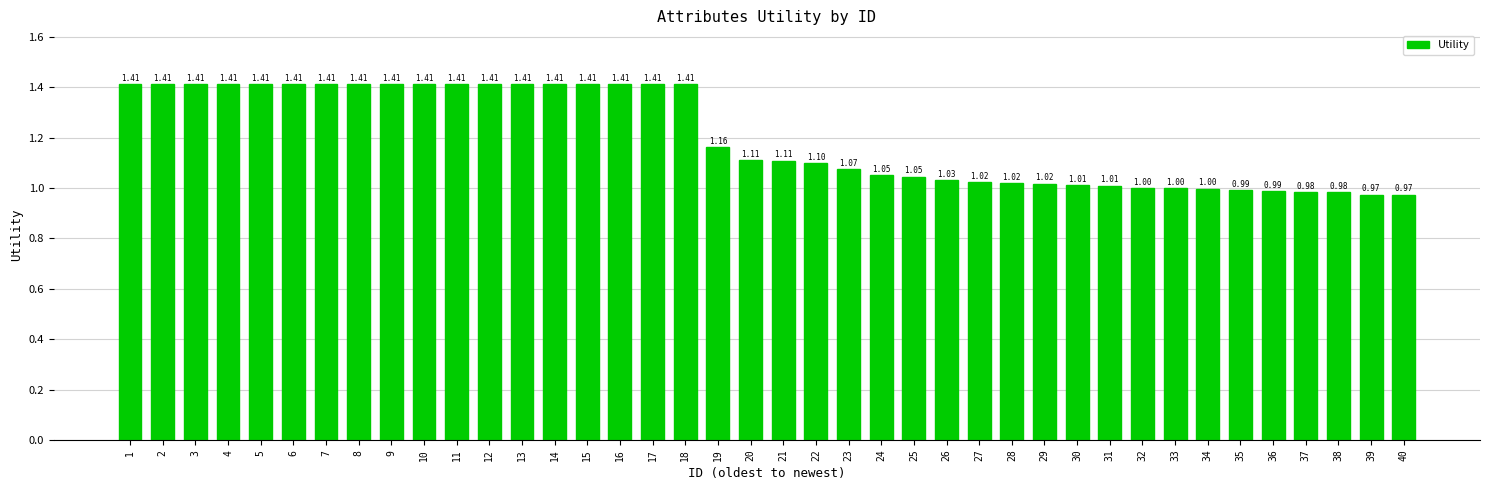

What is the difference between the second highest and minimum values?

0.4